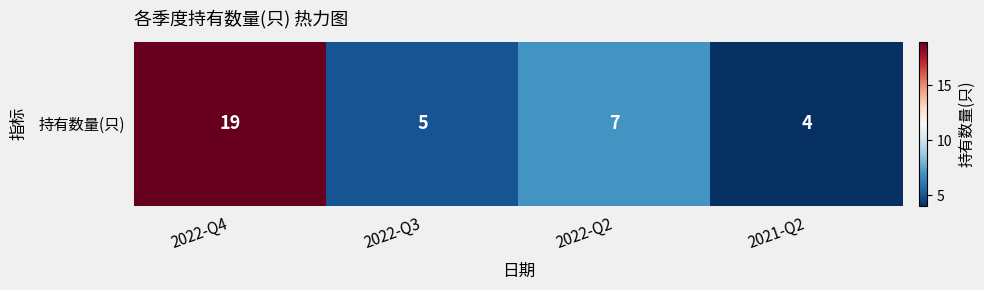

Is it true that the value at 2022-Q3 is 3?

False